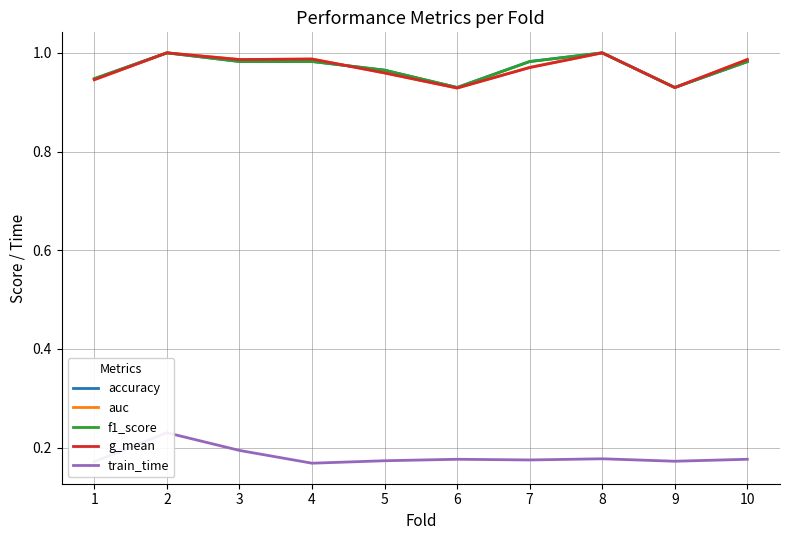

Rank the series at 10 from highest to lowest value.

auc, g_mean, f1_score, accuracy, train_time